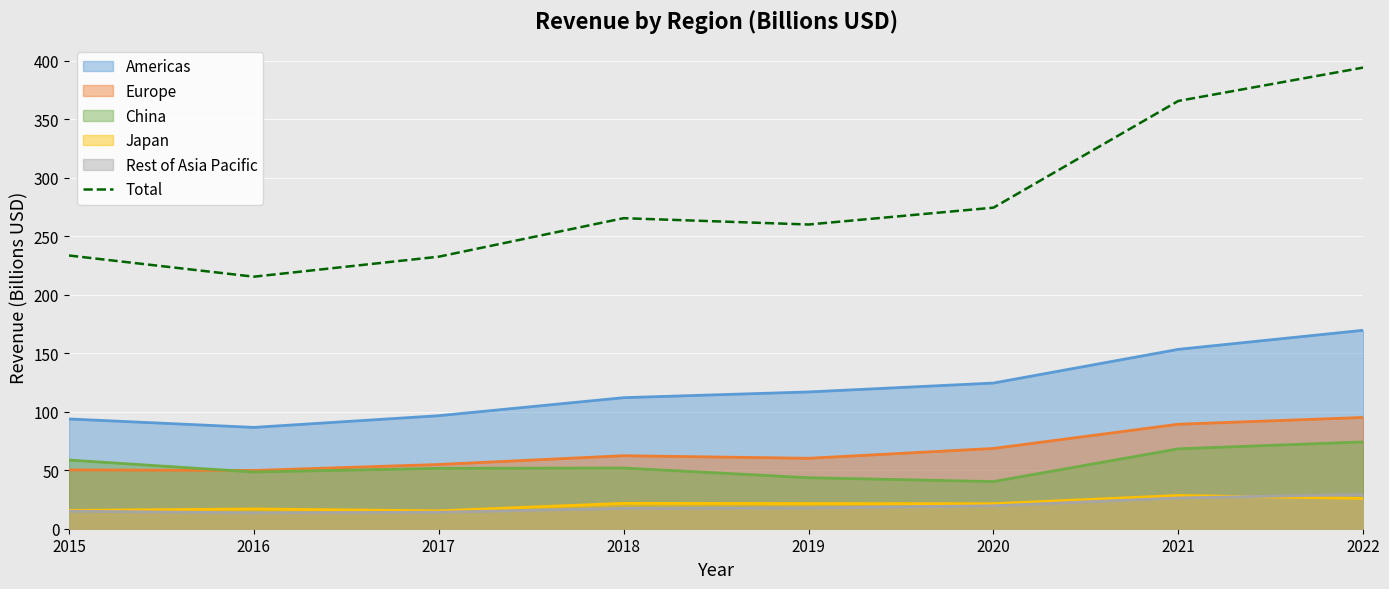

What is the change in value from 2017 to 2021?

+133.1